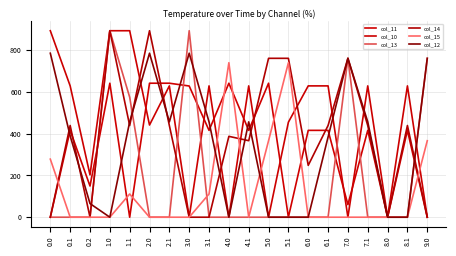

Which series has the widest spread of values?

col_10